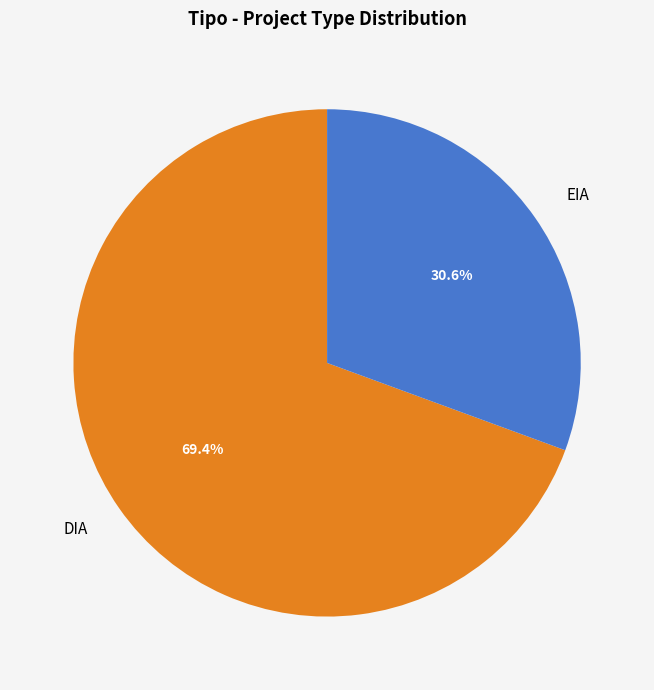

Does DIA account for over 50% of the chart?

Yes